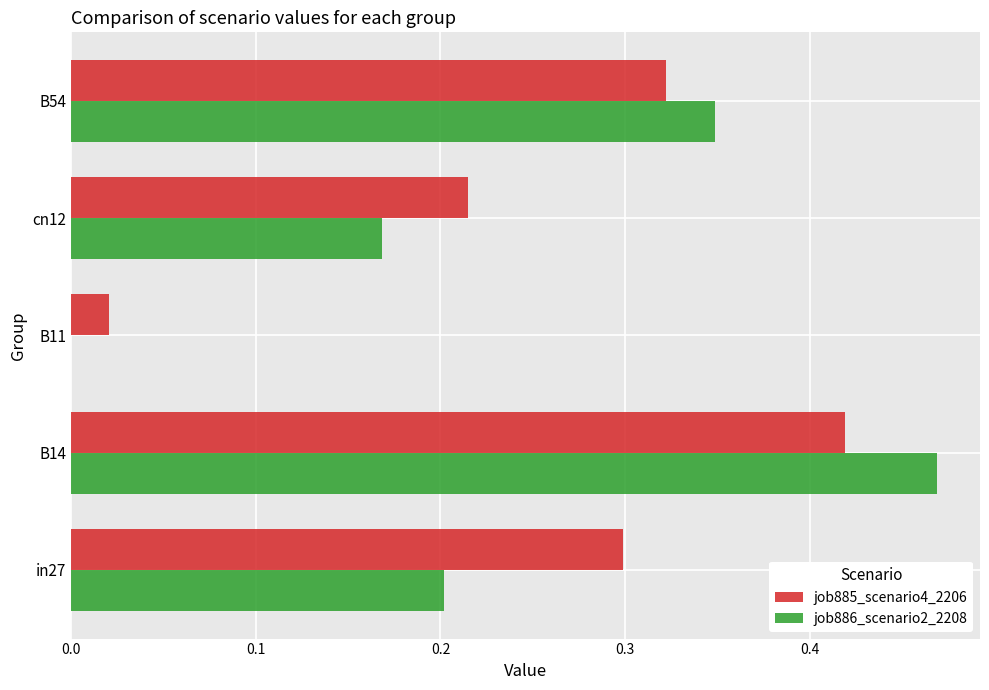

True or false: job886_scenario2_2208 has a value of 0.8 at B14.

False